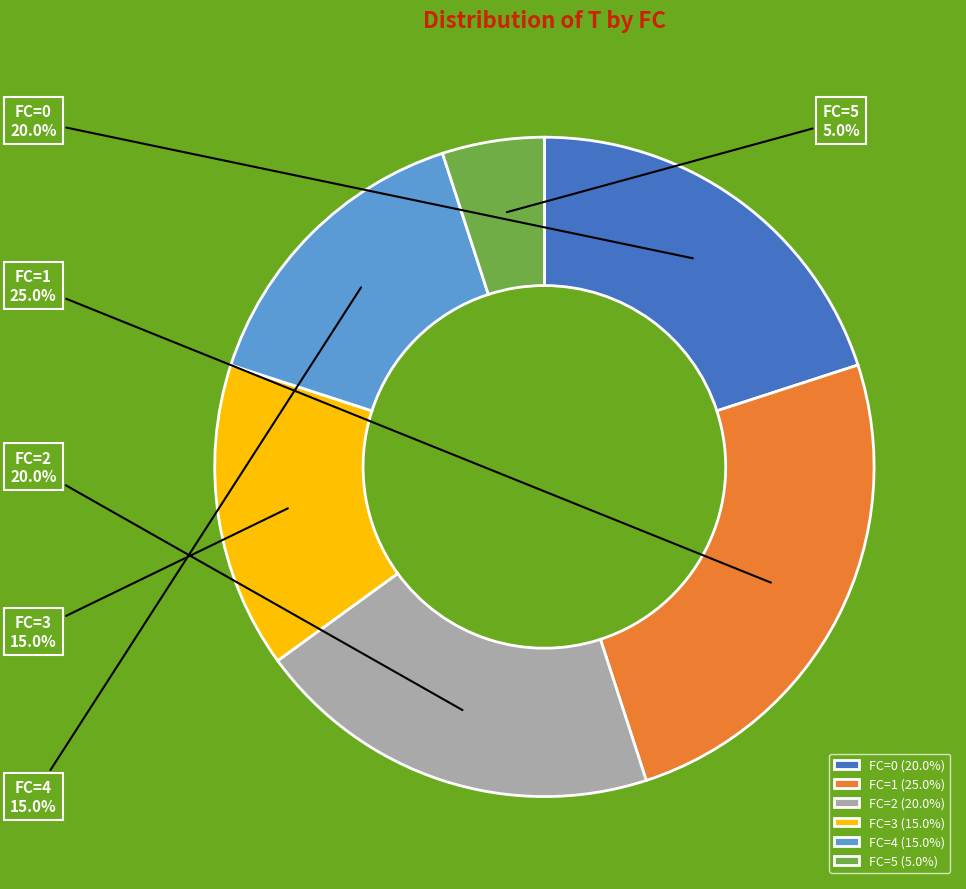

How many slices are in this pie chart?

6